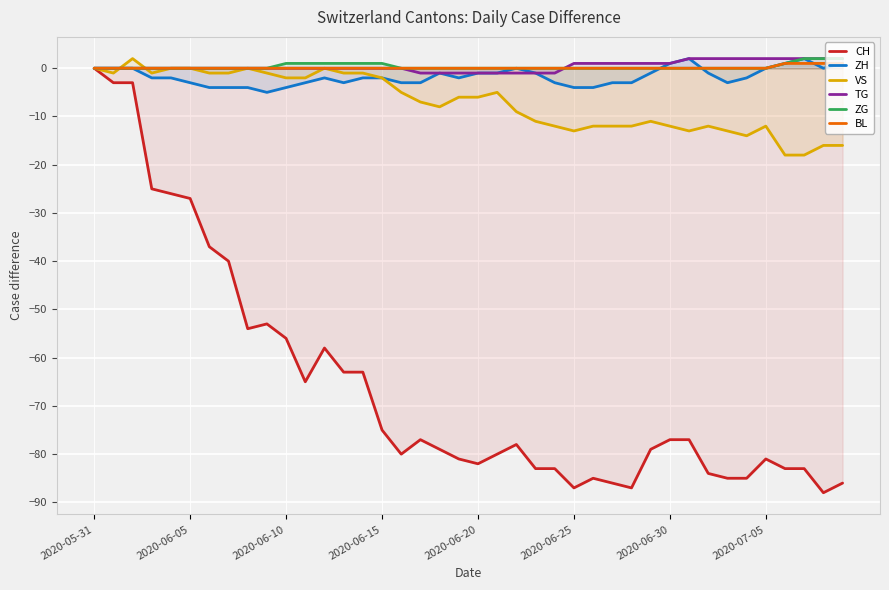

How many BL values are between 0 and 1?

40